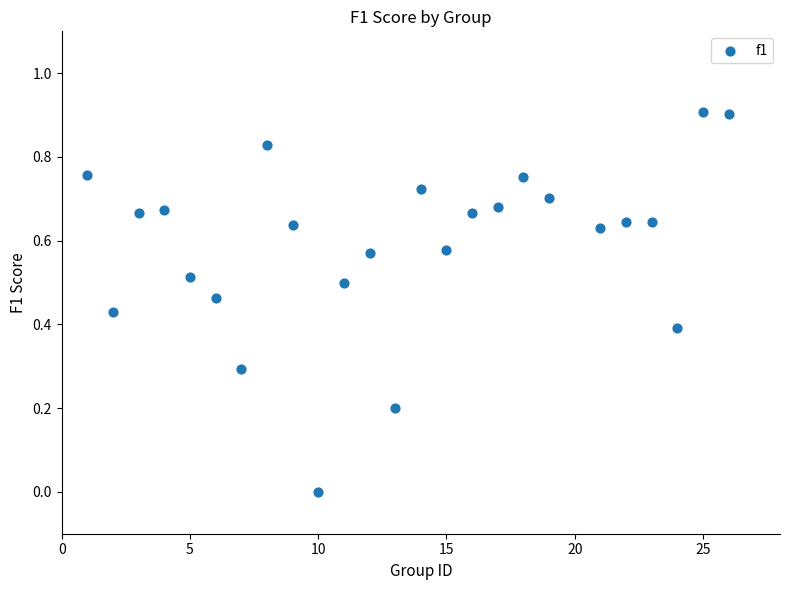

What is the range of Y values (max minus min)?

0.9